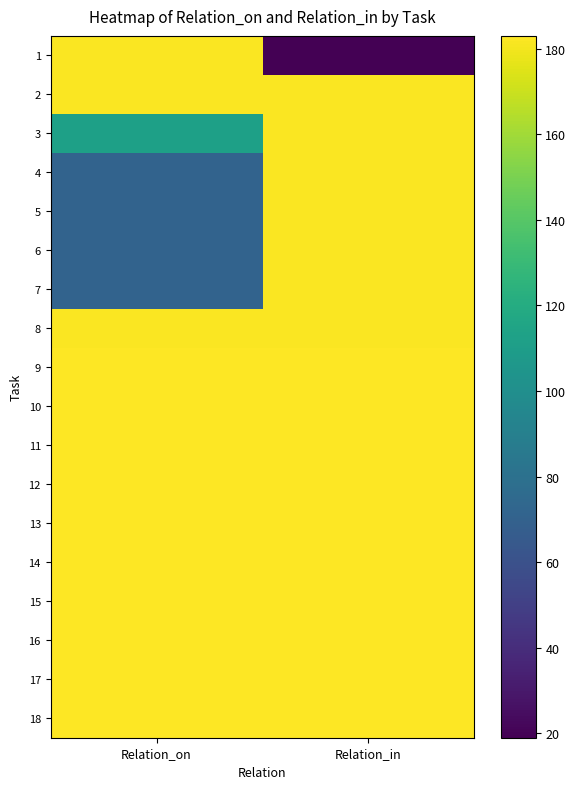

The 11 series shows 183 at Relation_in. True or false?

True